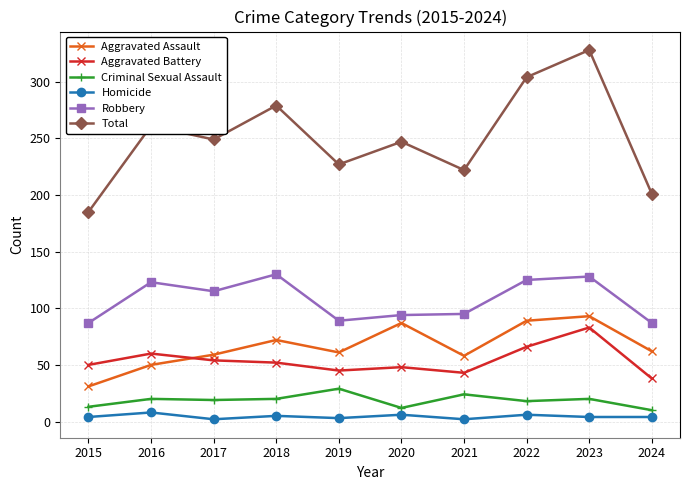

At how many categories does at least one series exceed 183?

10